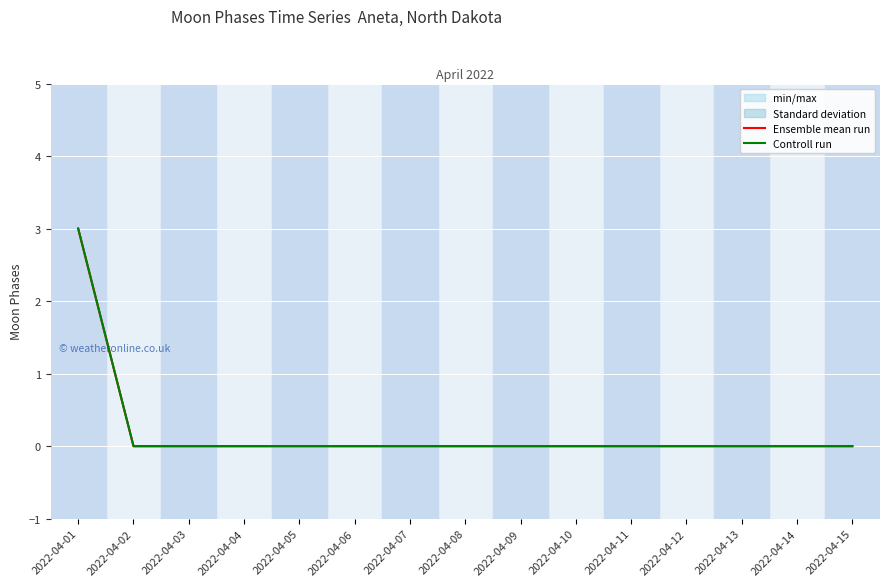

Reading left to right, transcribe all the data shown in this chart.

Ensemble mean run: 3	0	0	0	0	0	0	0	0	0	0	0	0	0	0
Controll run: 3	0	0	0	0	0	0	0	0	0	0	0	0	0	0